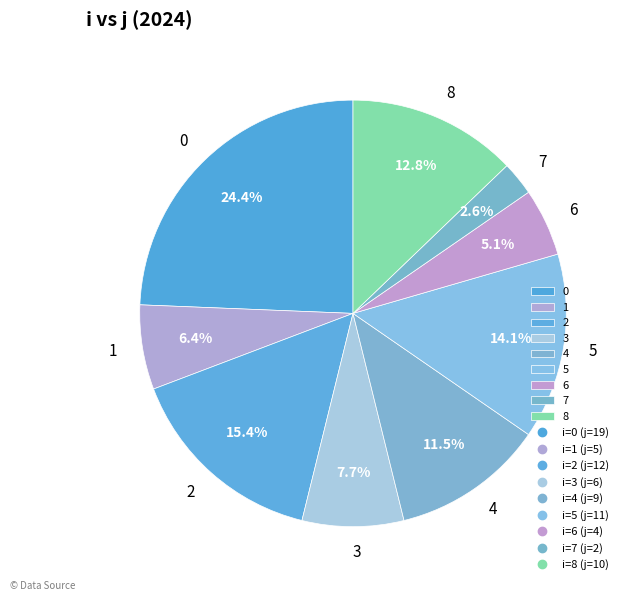

Rank the categories by value from lowest to highest.

7, 6, 1, 3, 4, 8, 5, 2, 0